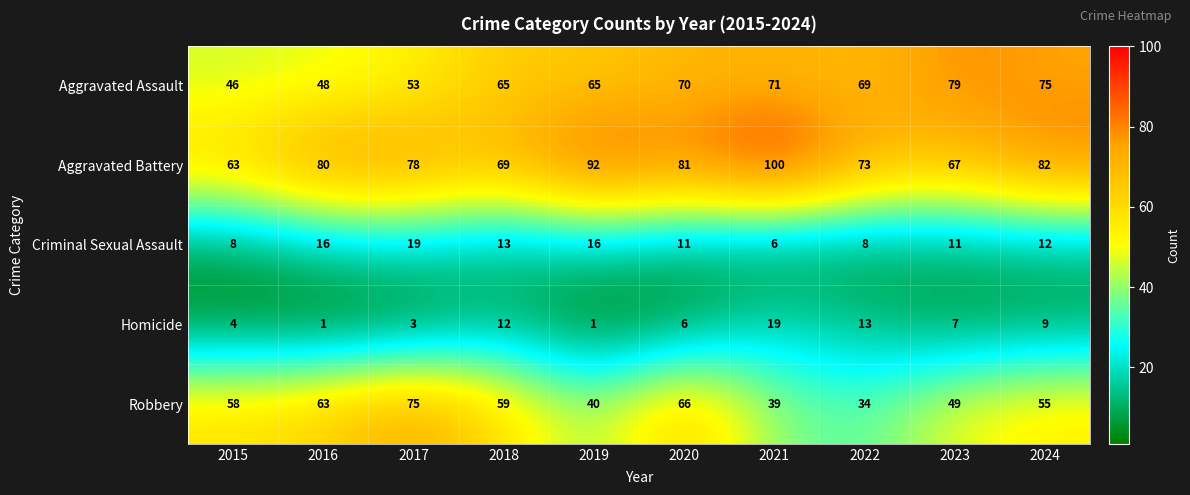

At 2018, list the series in order from smallest to largest.

Homicide, Criminal Sexual Assault, Robbery, Aggravated Assault, Aggravated Battery